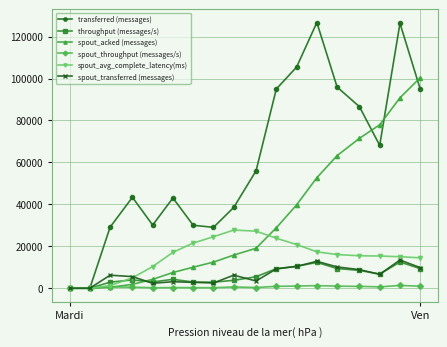

What is the highest value of the spout_acked (messages) series?

100420.0